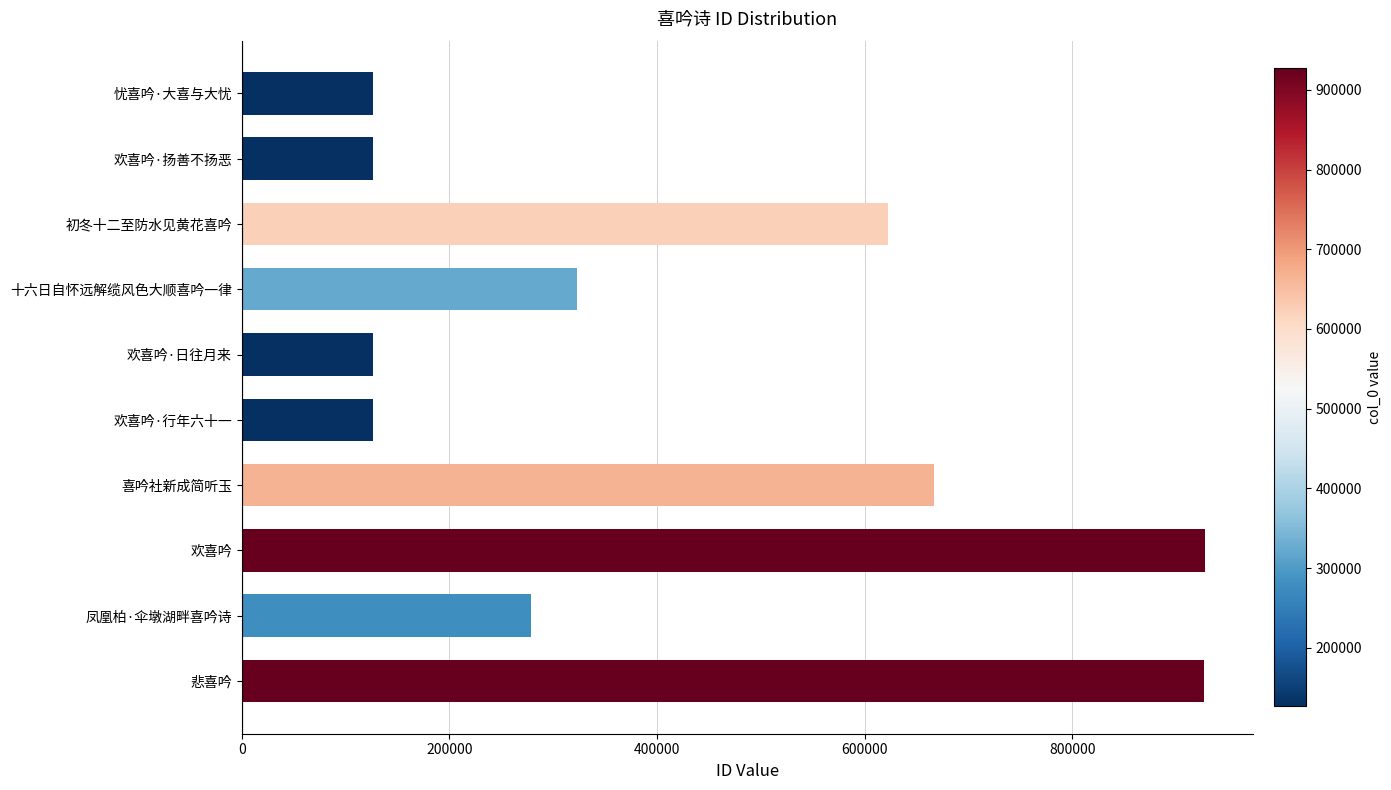

What is the greatest value displayed?

927474